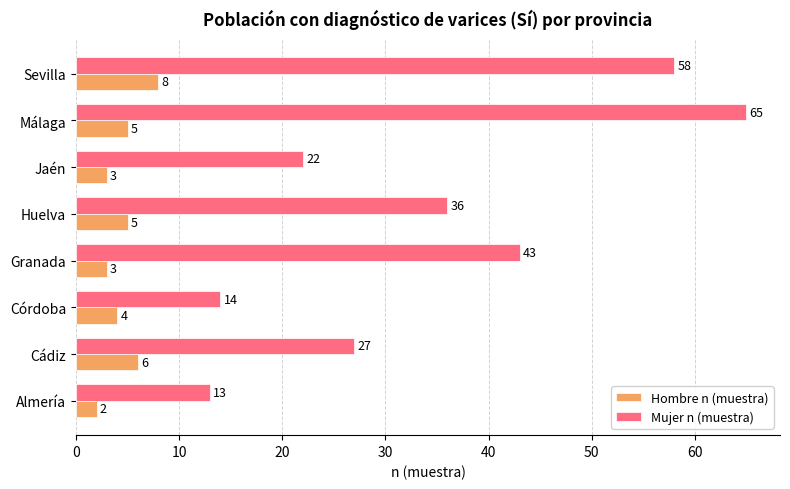

List the series in order of their peak value, lowest first.

Hombre n (muestra), Mujer n (muestra)